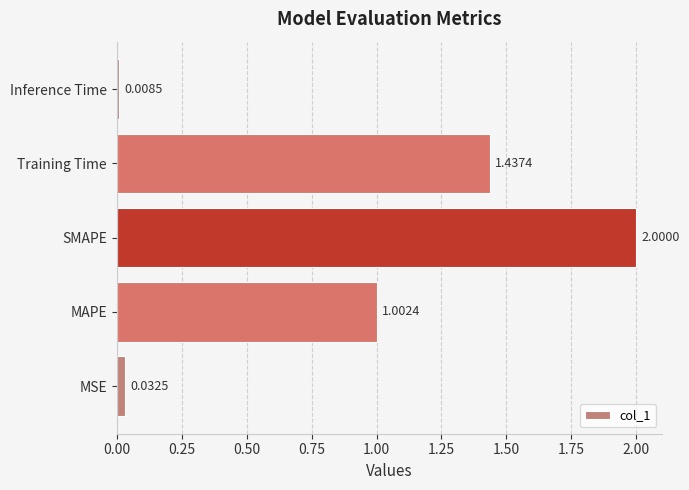

What is the difference between the values at MAPE and SMAPE?

1.0